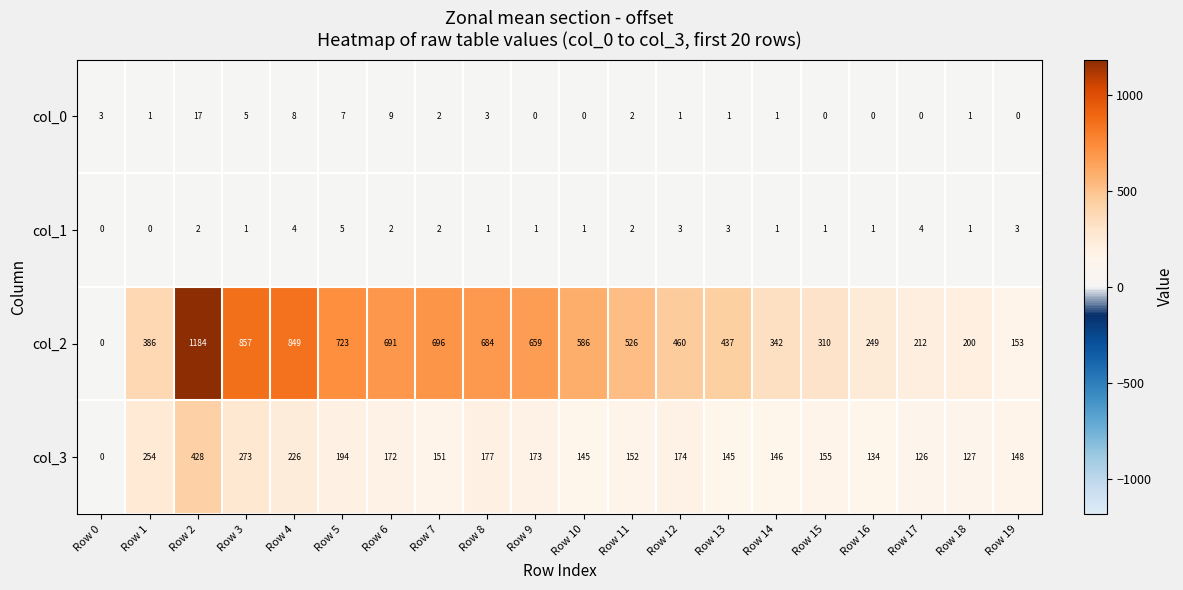

The col_1 series shows 1 at Row 12. True or false?

False